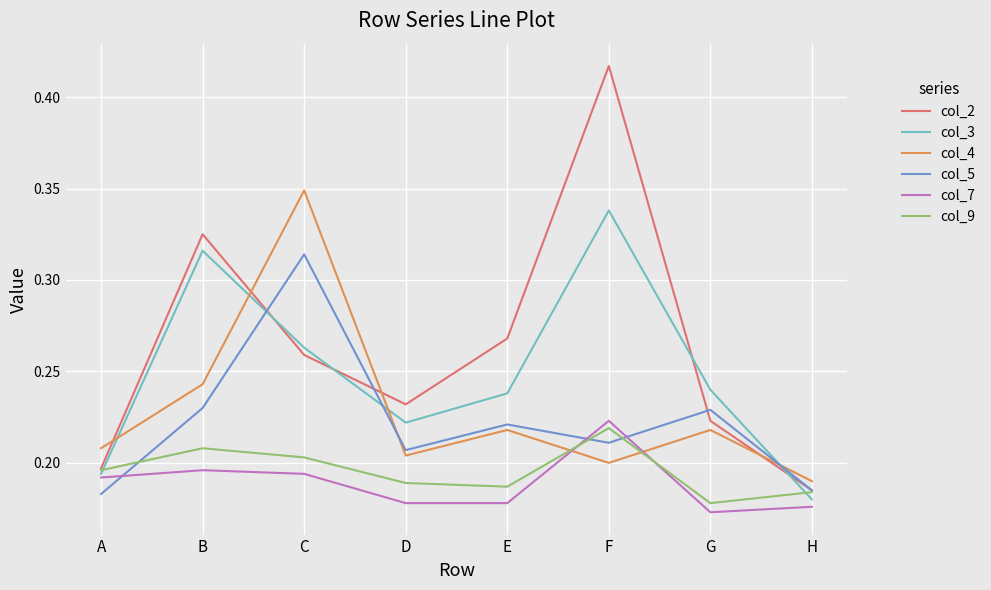

Between B and C, which series saw the biggest shift?

col_4